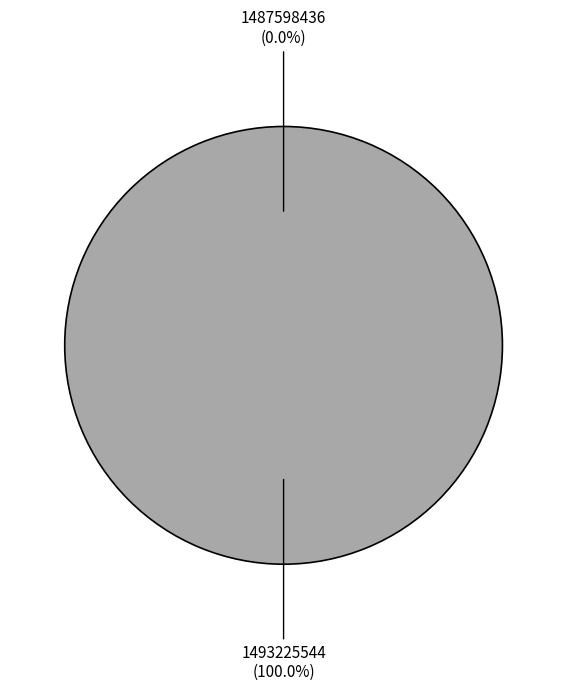

The 1487598436 slice represents 0% of the pie. True or false?

True